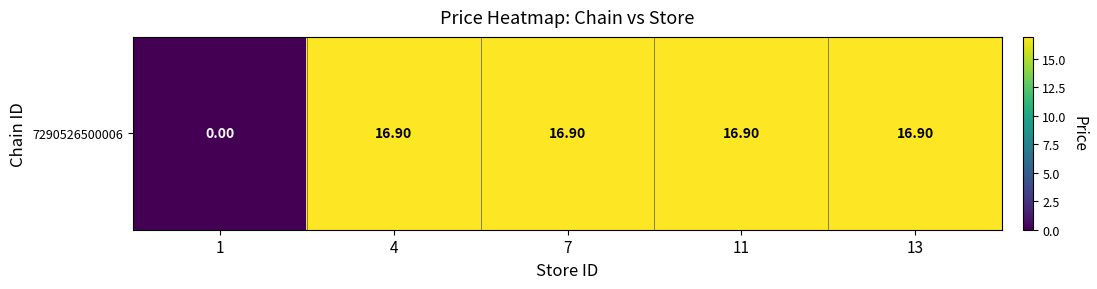

How many data points are less than 16?

1